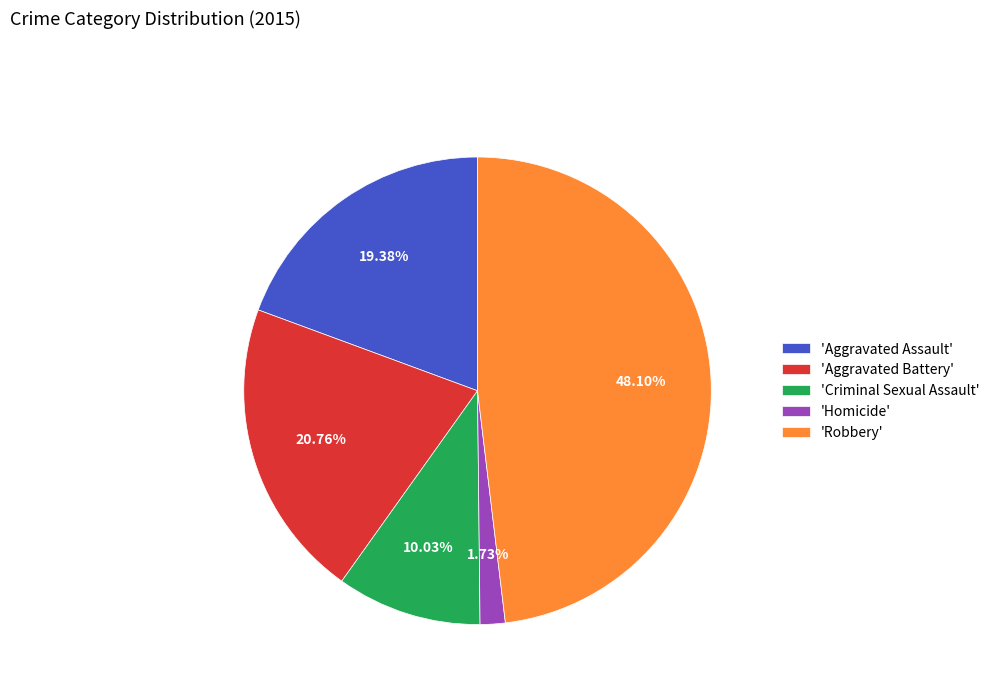

How many segments does this pie chart have?

5